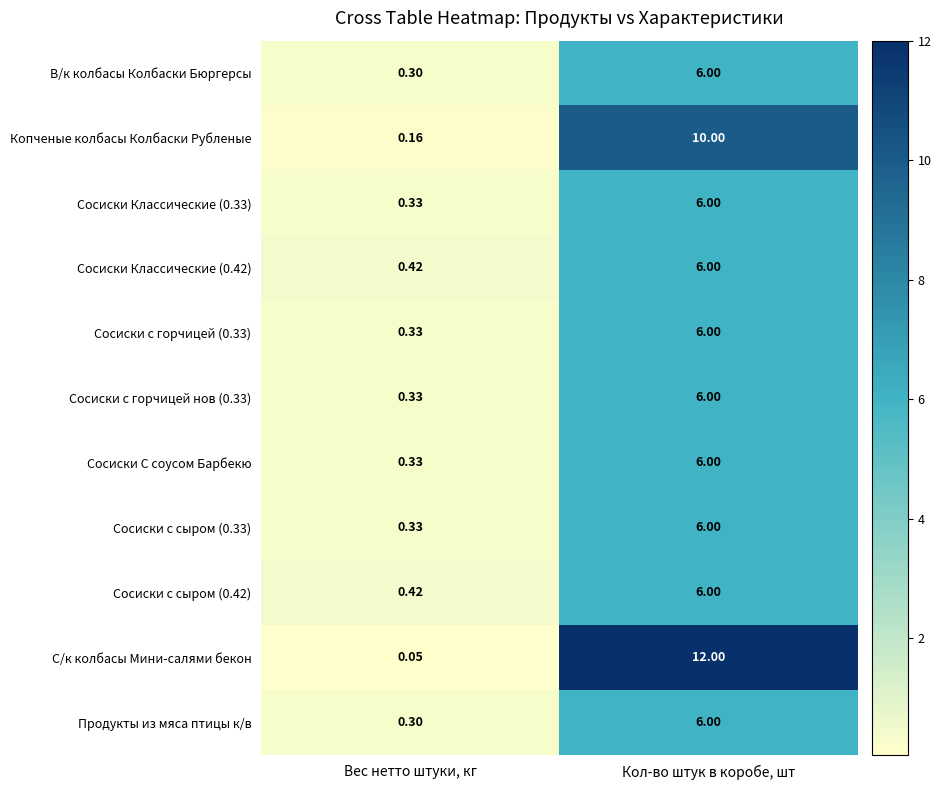

Which series has the widest spread of values?

С/к колбасы Мини-салями бекон